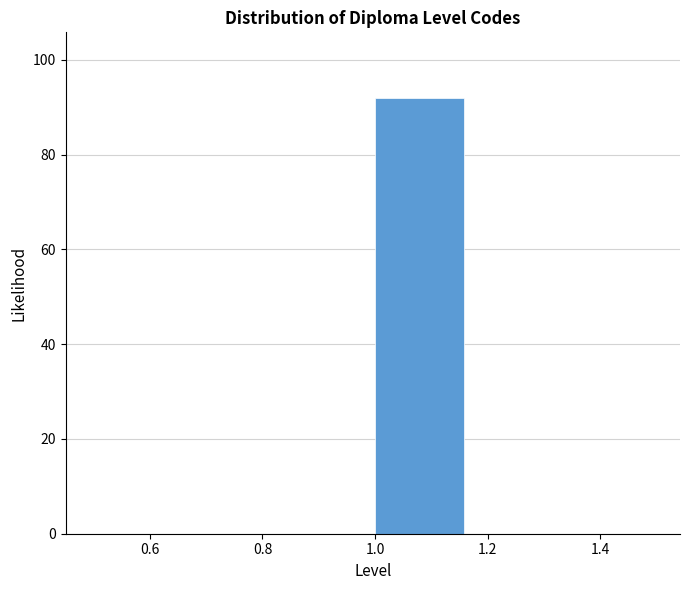

Which range on the x-axis has the tallest bar?

1.00 to 1.16